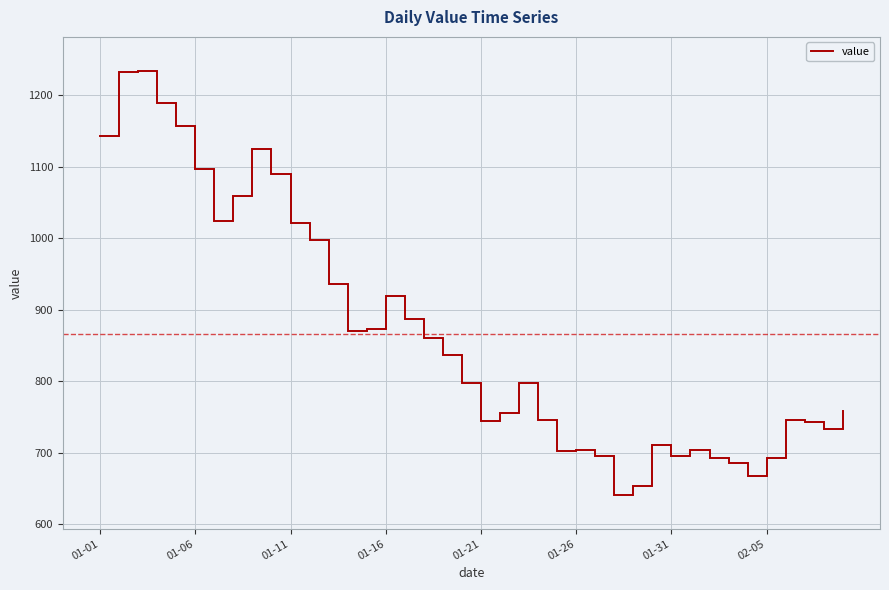

What is the difference between the maximum and minimum values?

593